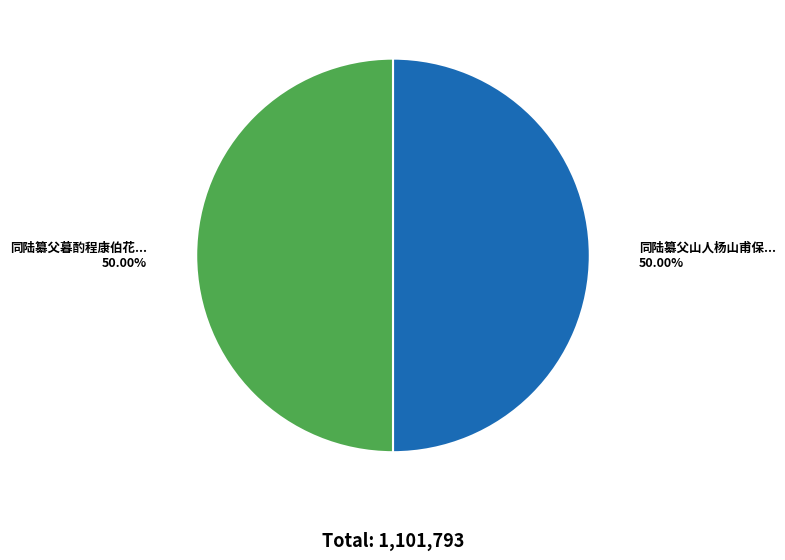

How many slices are in this pie chart?

2